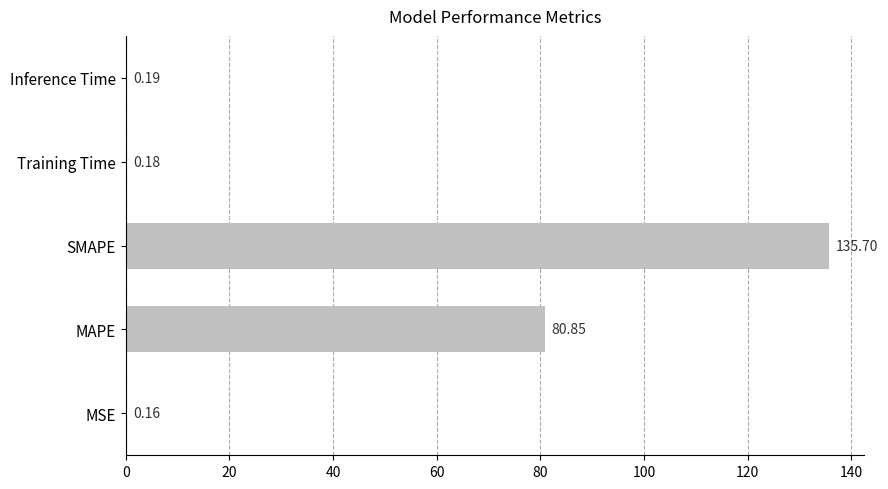

What is the sum of the values at Training Time and SMAPE?

135.9